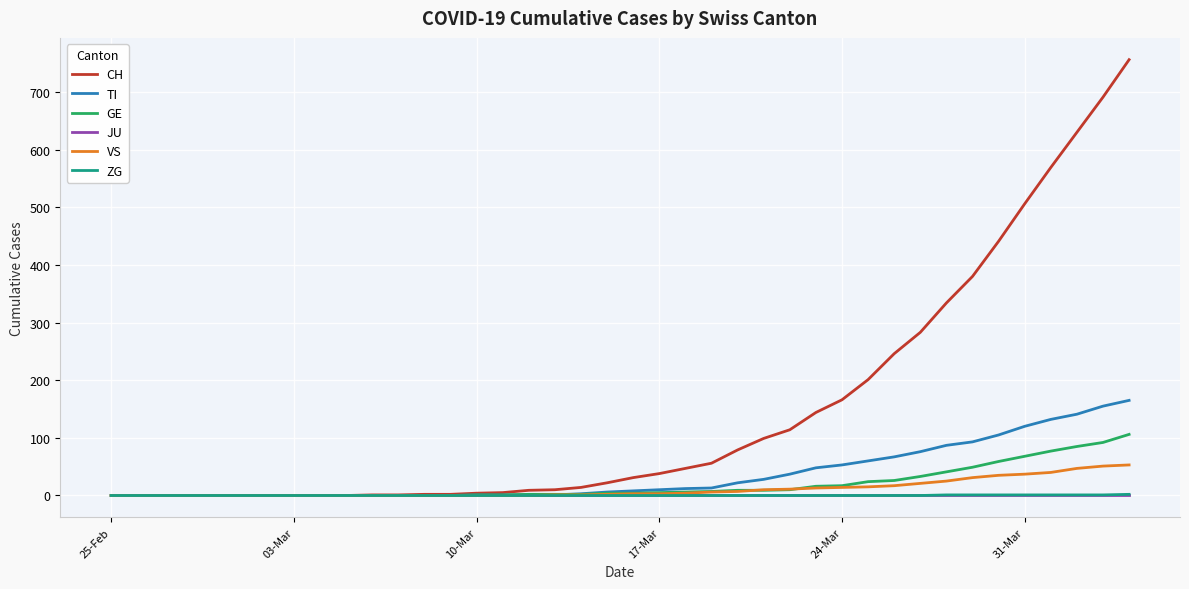

How many lines are shown in the chart?

6